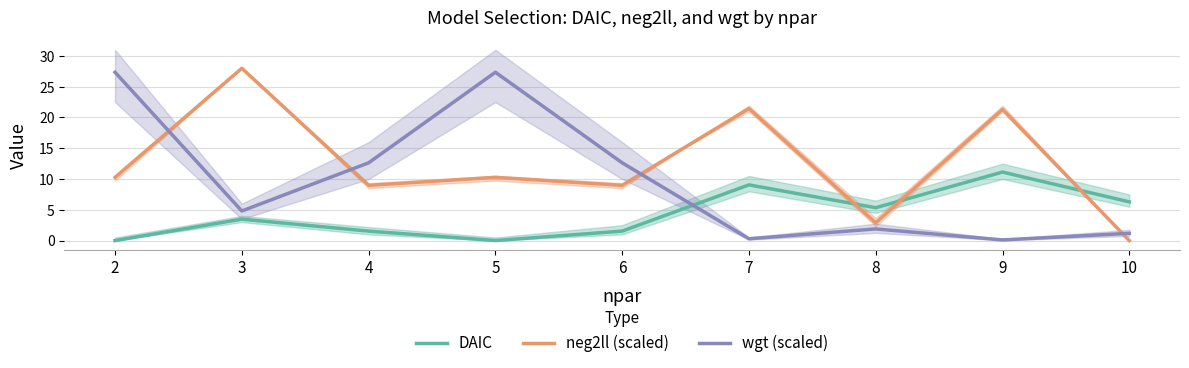

Between which two adjacent categories do wgt (scaled) and neg2ll (scaled) first intersect?

2 and 3